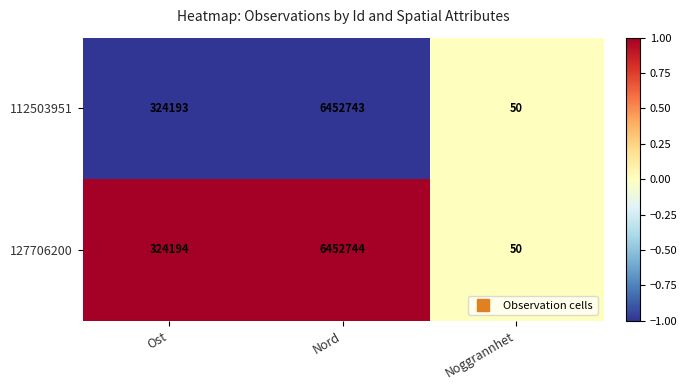

What is the average value of the 127706200 series?

2258996